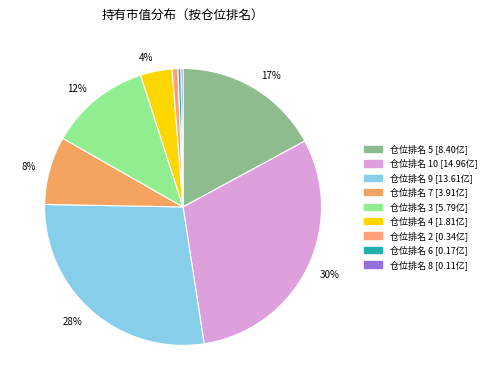

How many segments does this pie chart have?

9